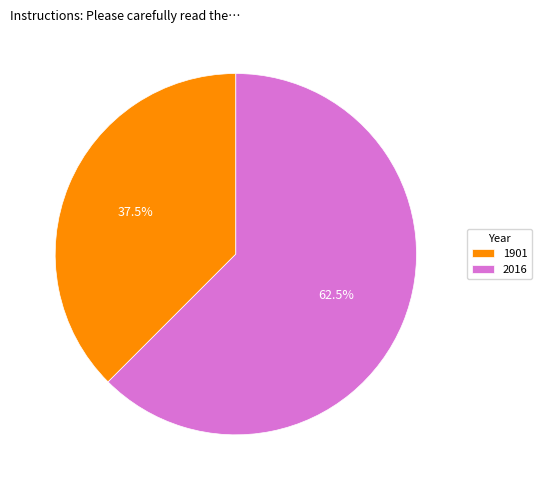

Do 2016 and 1901 together represent more than half of the pie?

Yes